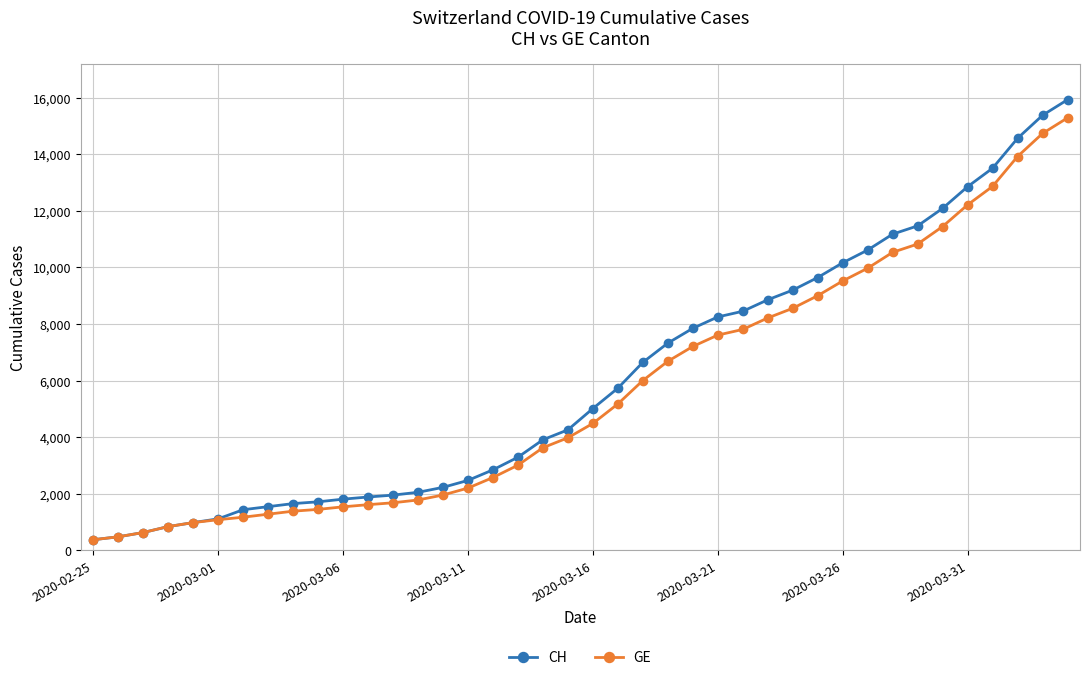

At how many categories does at least one series exceed 2574?

24